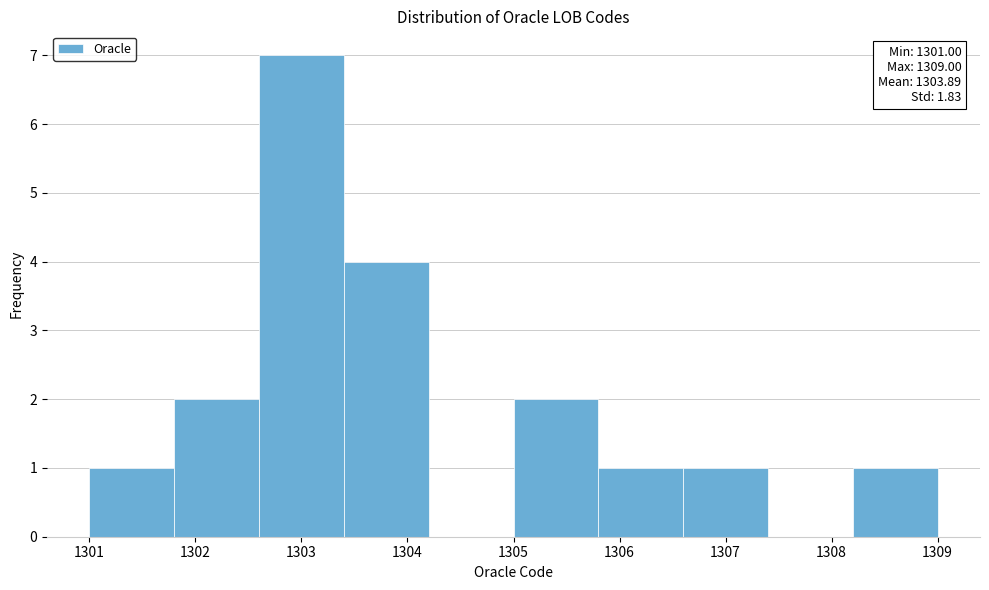

Which range on the x-axis has the tallest bar?

1302.6 to 1303.4